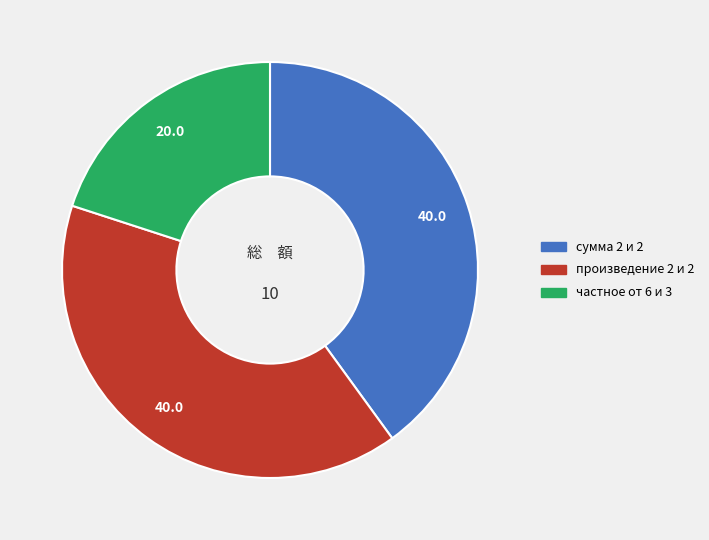

What is the smallest slice in the pie chart?

частное от 6 и 3